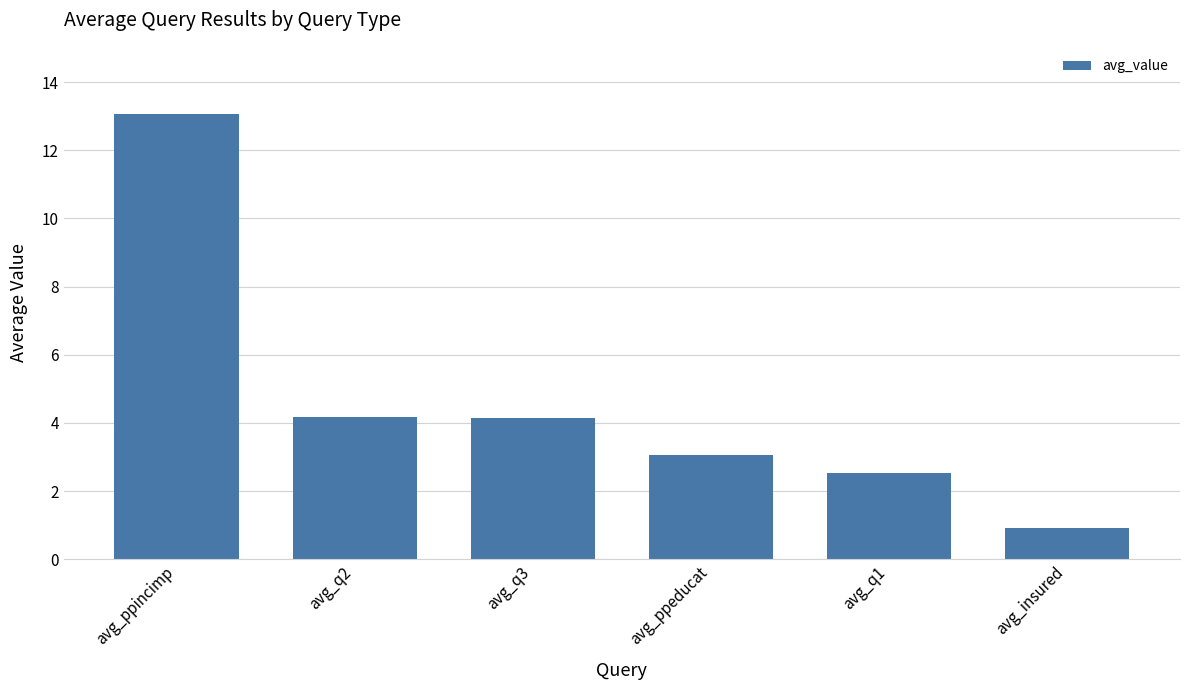

What is the sum of the values at avg_ppincimp and avg_q3?

17.2